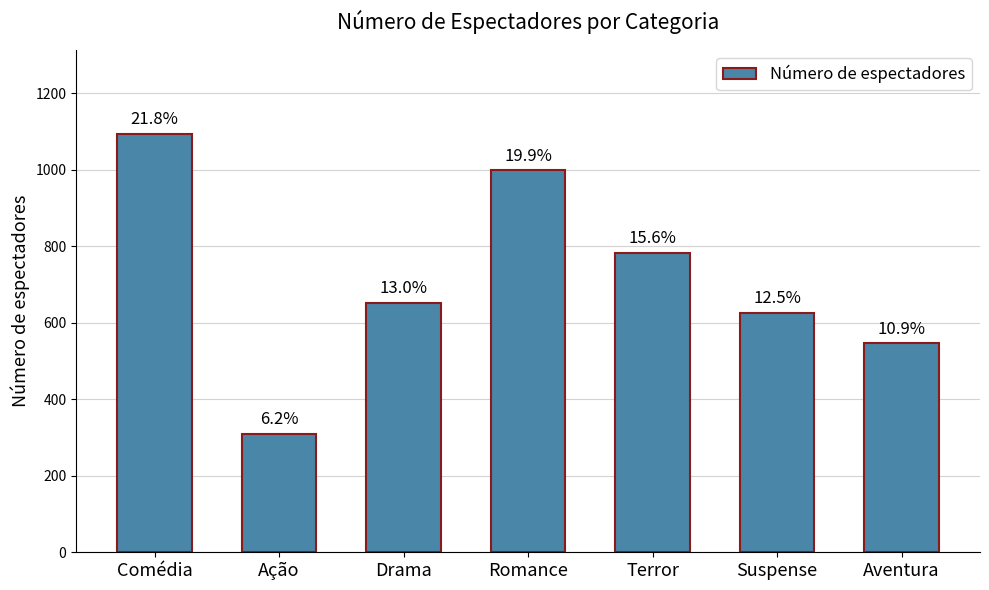

Where does the data first go above 652?

Comédia